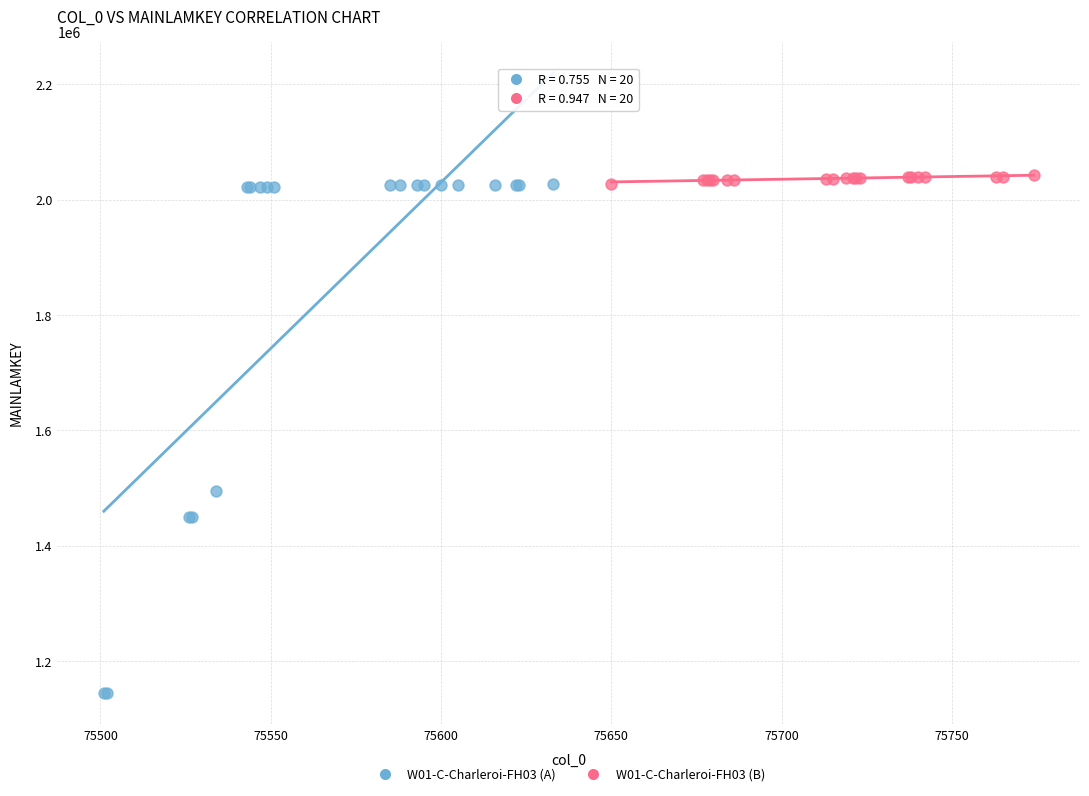

Which series has the widest spread of Y values?

W01-C-Charleroi-FH03 (A)